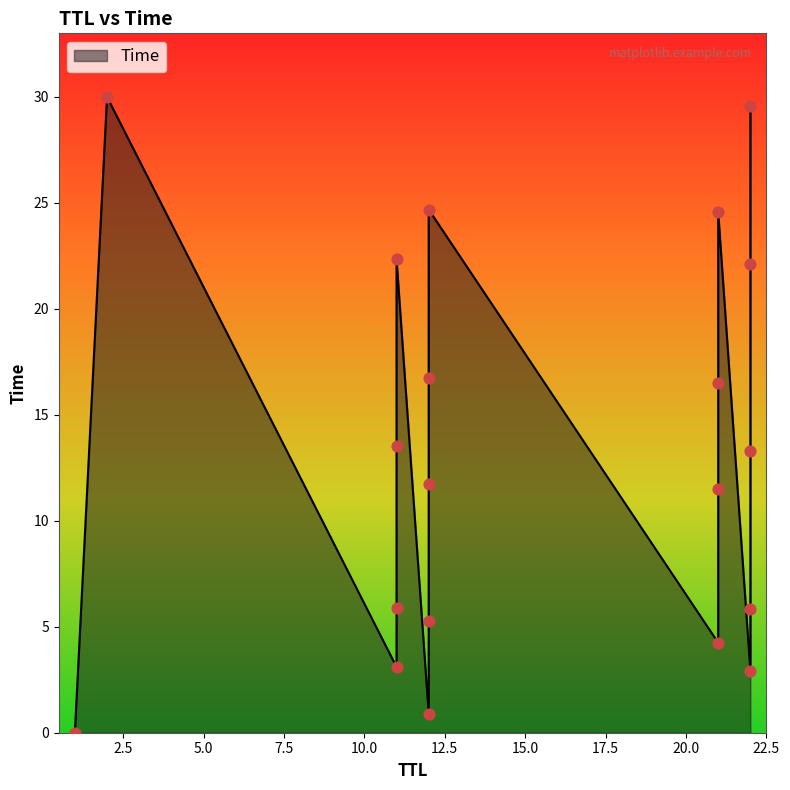

What is the change in value from 21 to 12?

+20.4